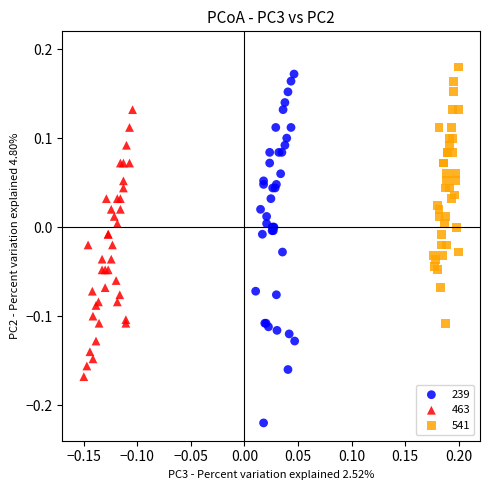

What are all the series names shown in the legend?

239, 463, 541